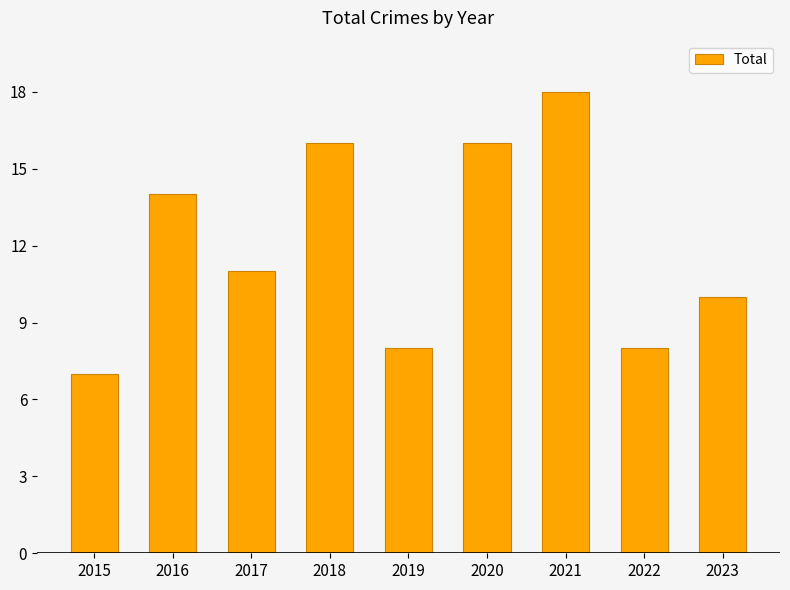

Which category has the highest value across all series?

2021